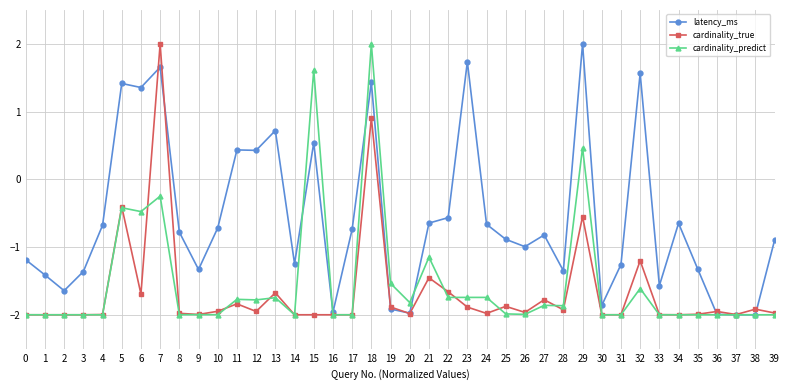

Is the value of cardinality_predict at 31 greater than the value of latency_ms at 31?

No